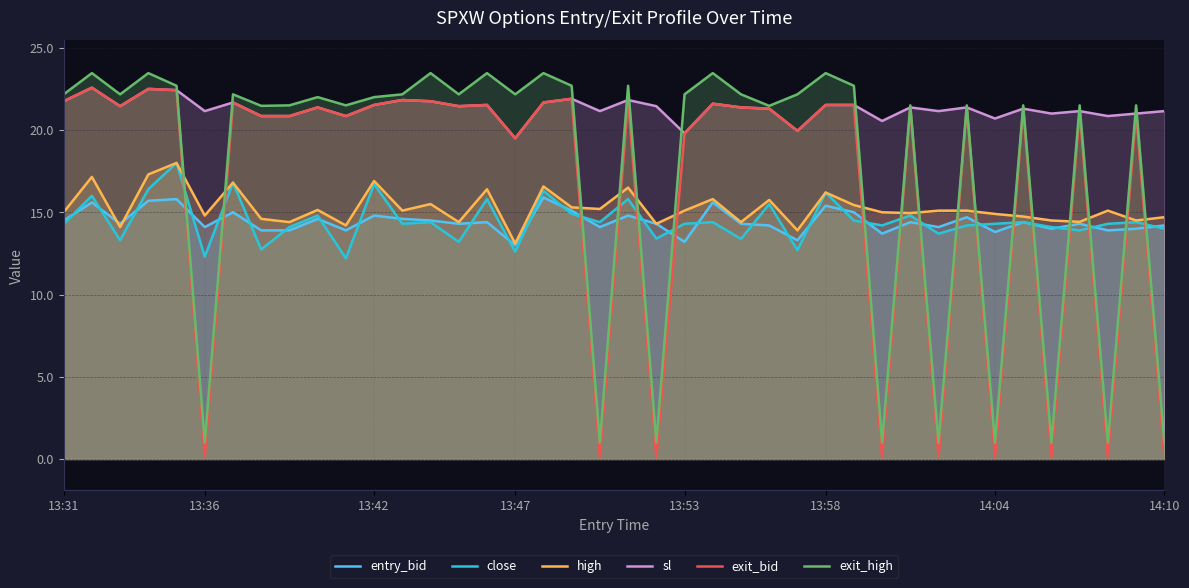

What is the greatest value displayed?

23.5